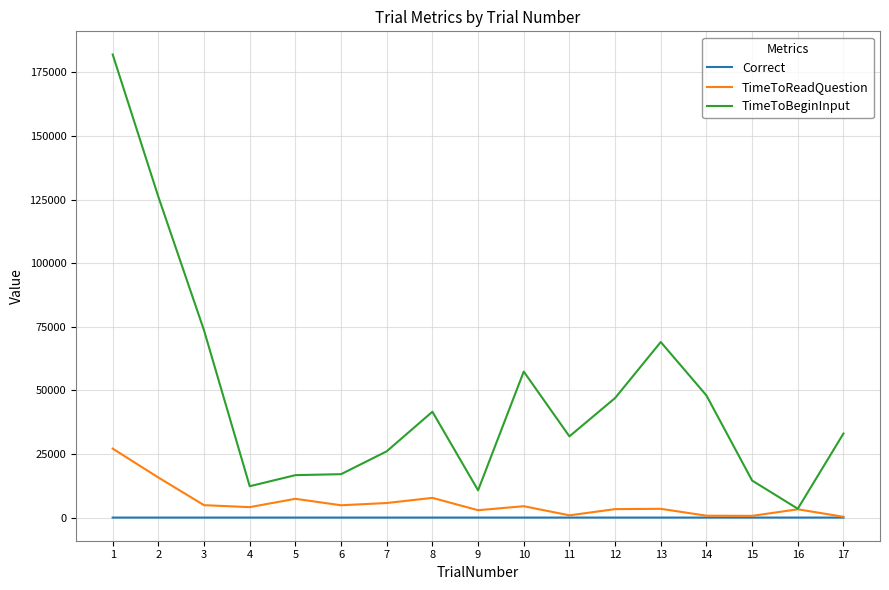

How many lines are shown in the chart?

3